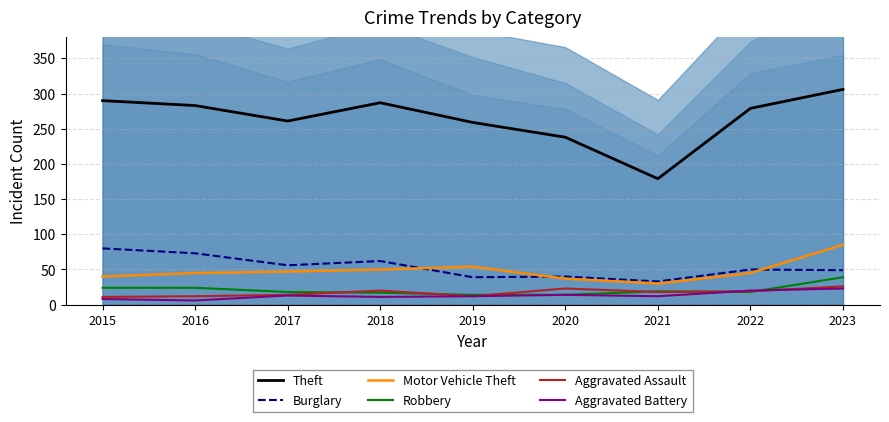

Where does the Burglary series first go above 50?

2015